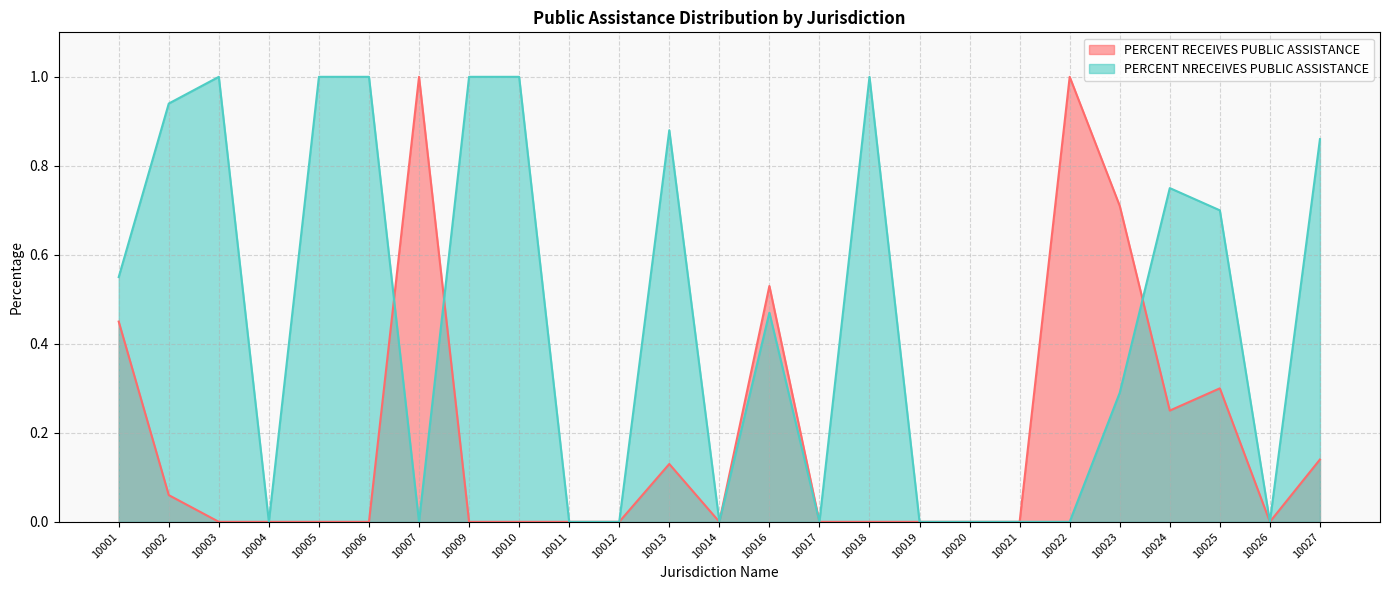

Between 10001 and 10013, which is larger?

10001